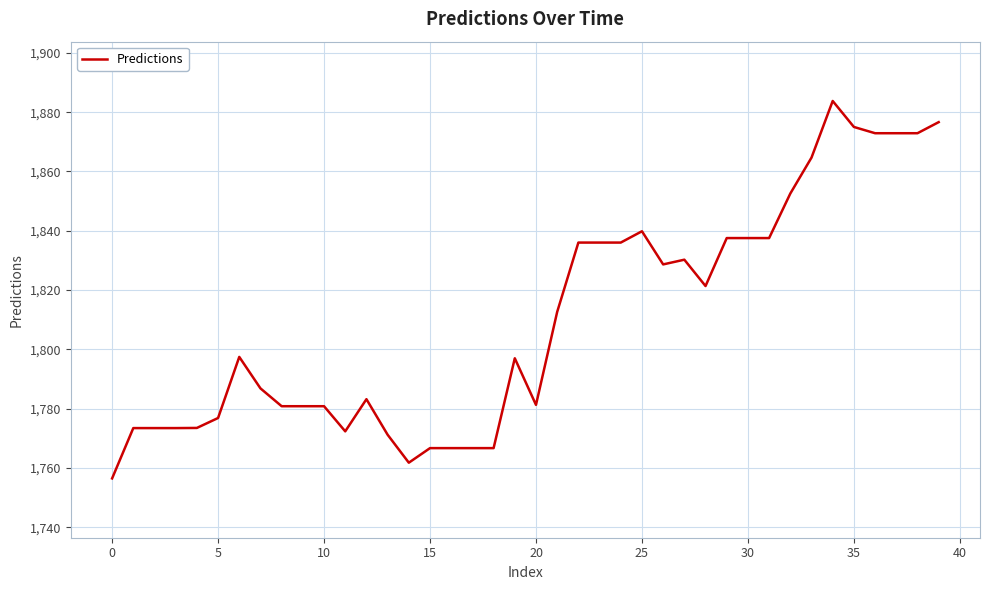

What is the smallest value displayed?

1756.5